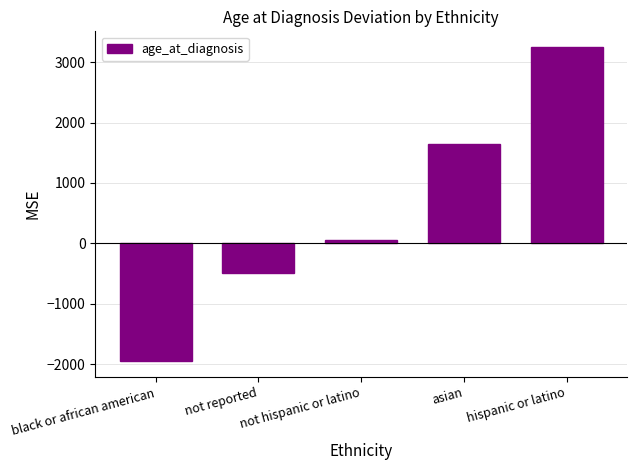

How many bars are there in total?

5